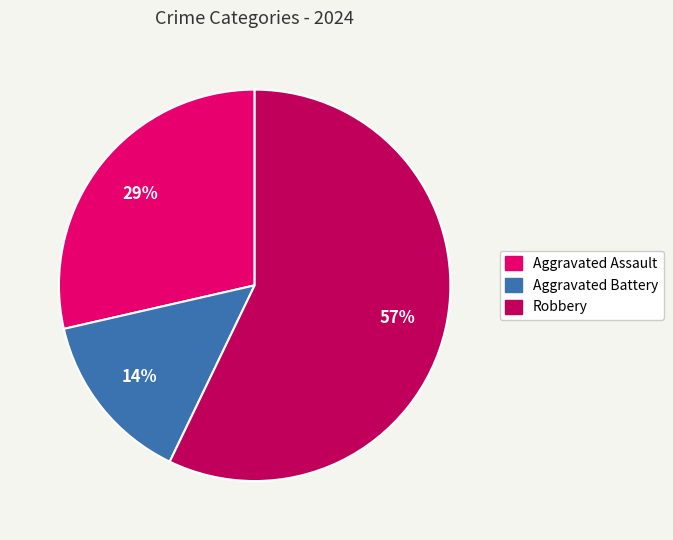

Count the number of slices in the pie.

3